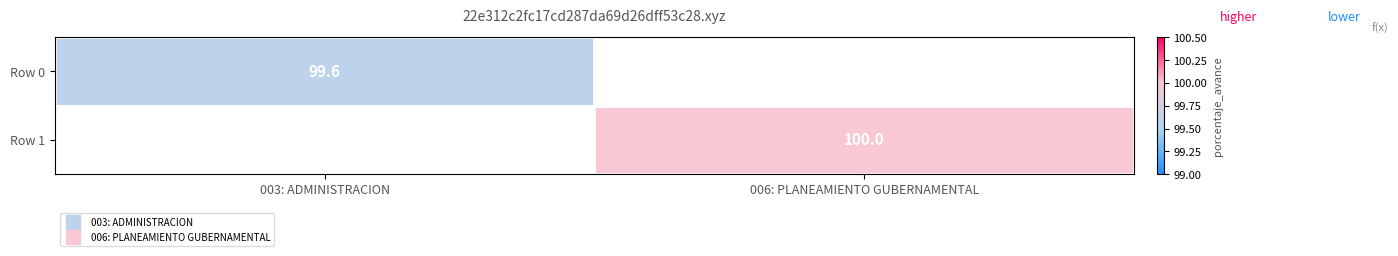

Which series has the widest spread of values?

Row 1